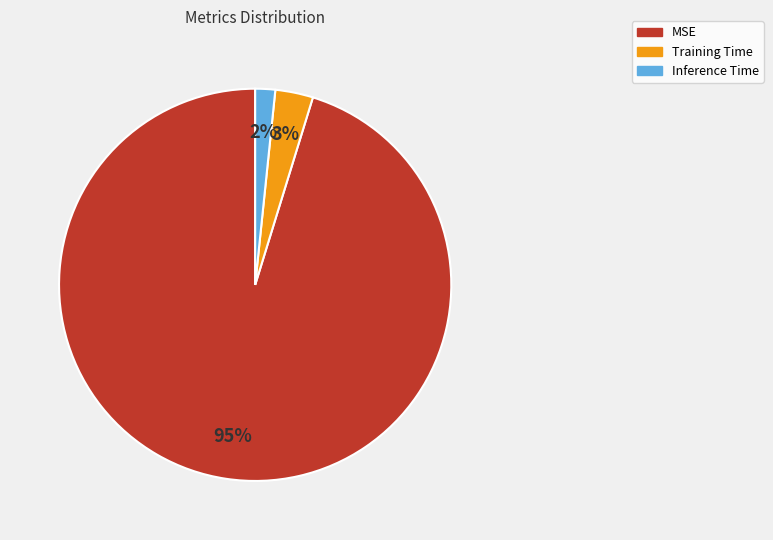

To the nearest percent, what portion does Inference Time represent?

2%